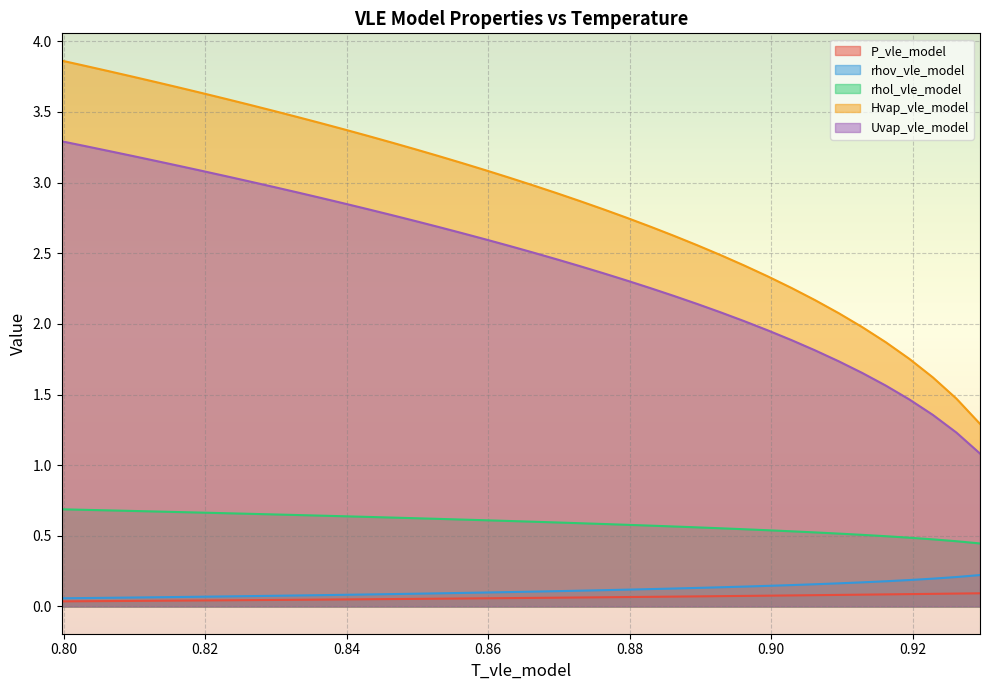

What is the maximum value for Uvap_vle_model?

3.3